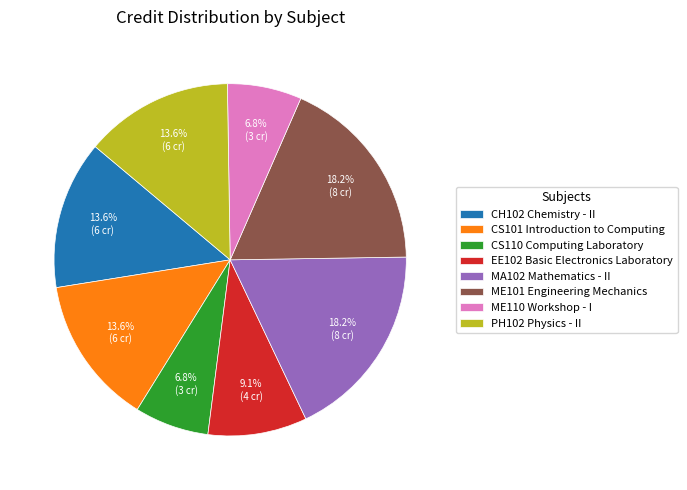

What portion of the pie excludes PH102 Physics - II?

86.4%